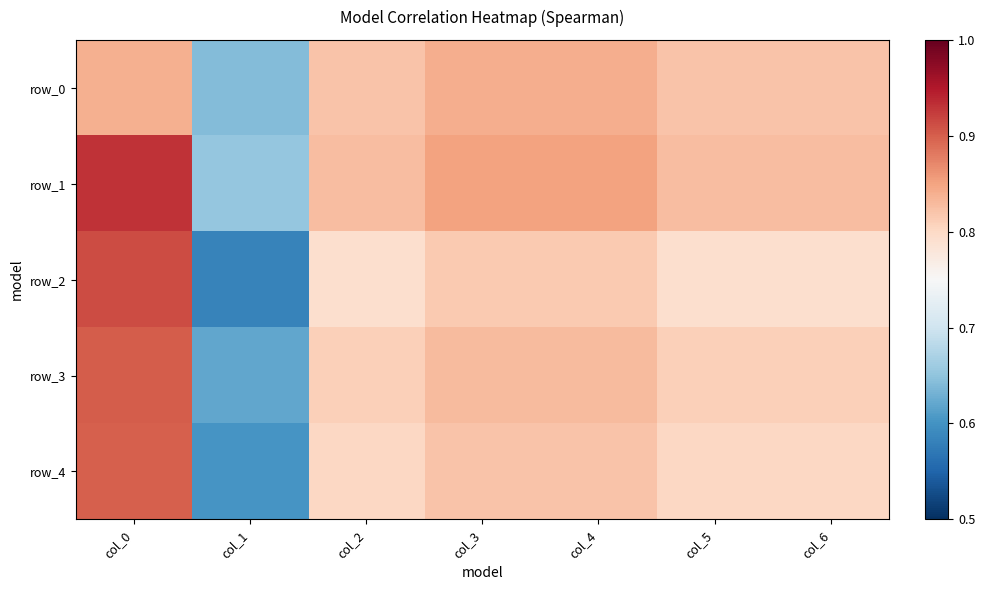

Count the row_3 values in the range 0 to 1.

7